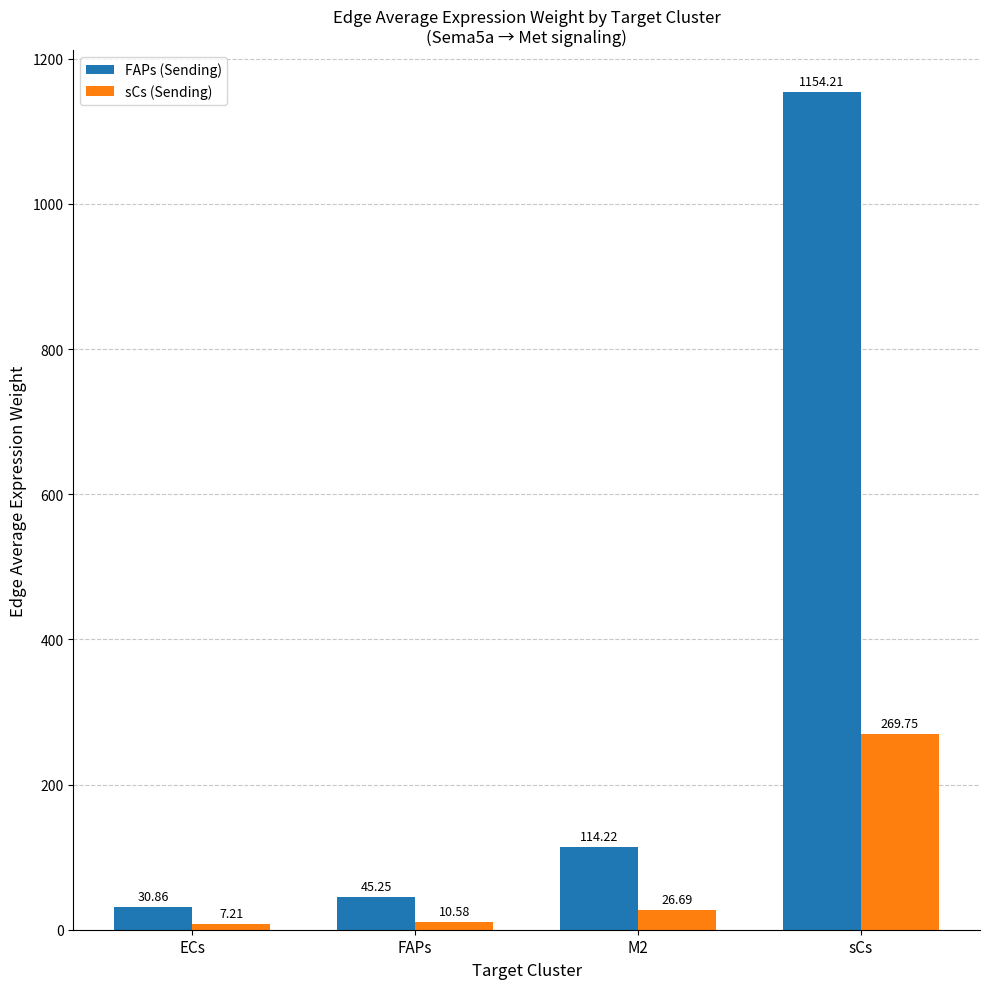

What is the label of the 2nd bar from the left?

FAPs